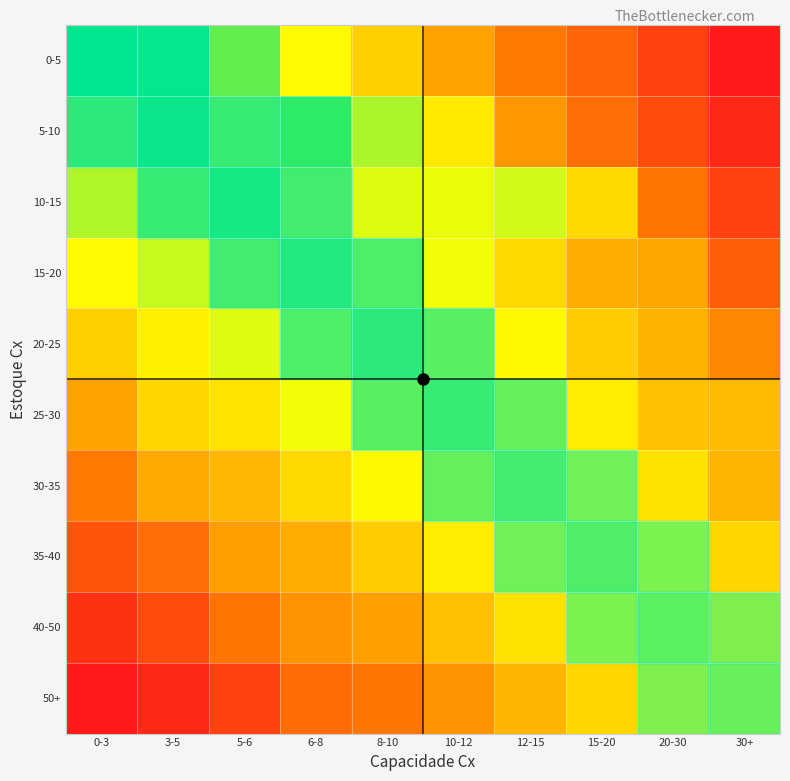

Which has a higher value, 15-20 or 30+?

15-20